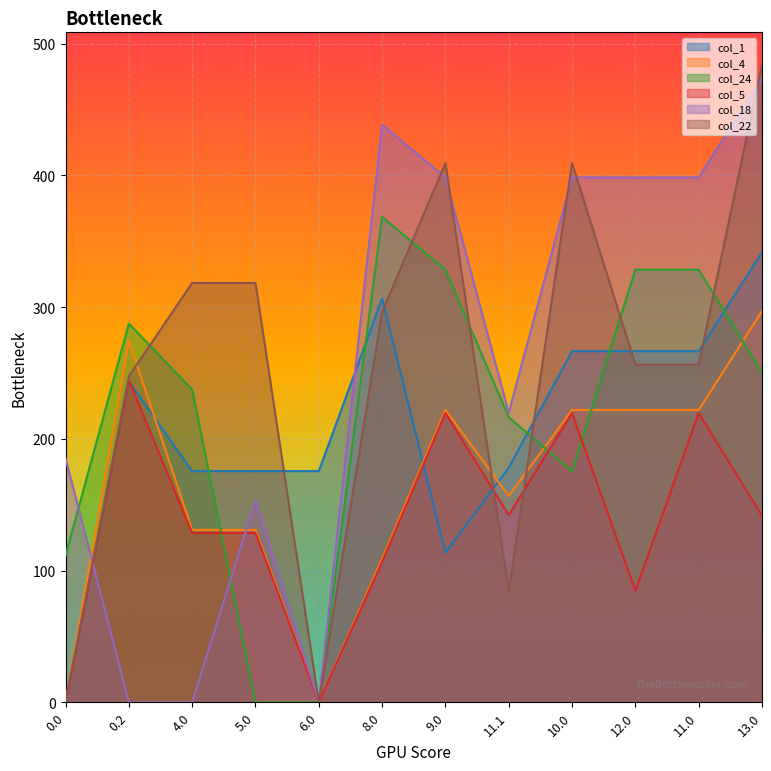

The col_1 series shows 178.1 at 11.1. True or false?

True